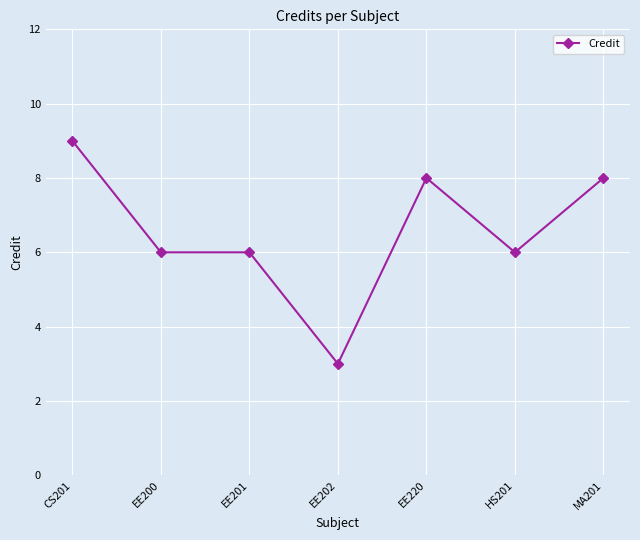

True or false: the data has more than 2 interior local peaks.

False